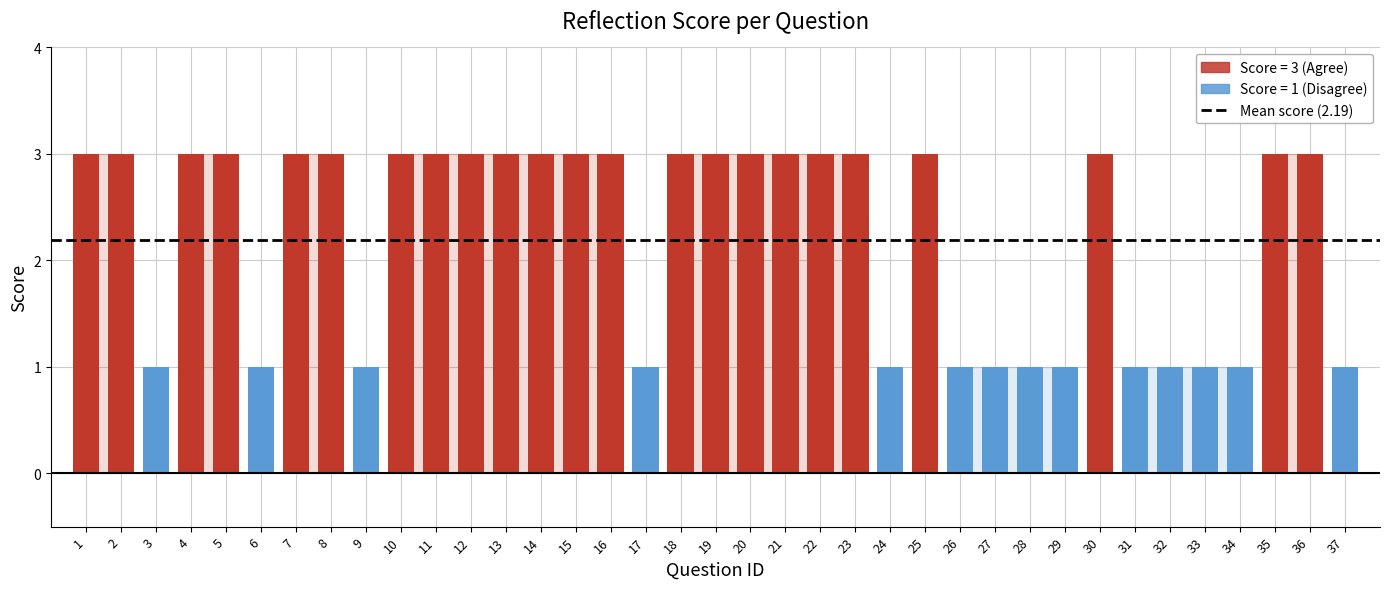

What is the difference between the second highest and minimum values?

2